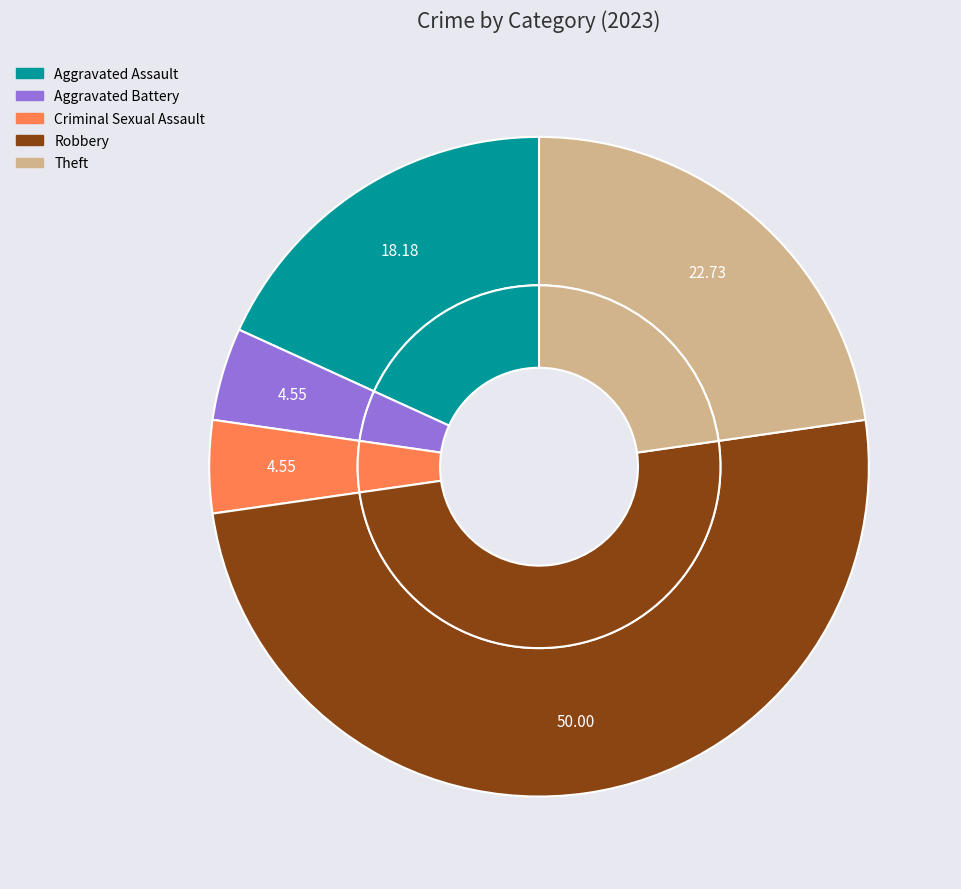

Rank the categories by value from highest to lowest.

Robbery, Theft, Aggravated Assault, Aggravated Battery, Criminal Sexual Assault